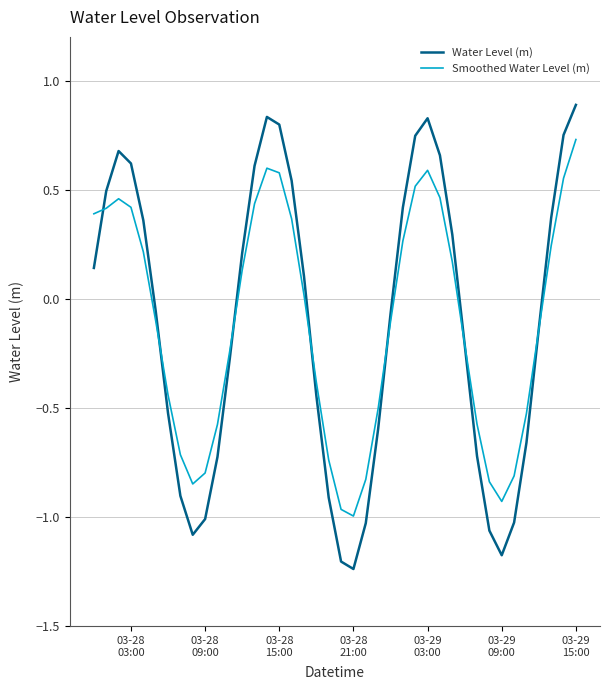

What are all the series names shown in the legend?

Water Level (m), Smoothed Water Level (m)